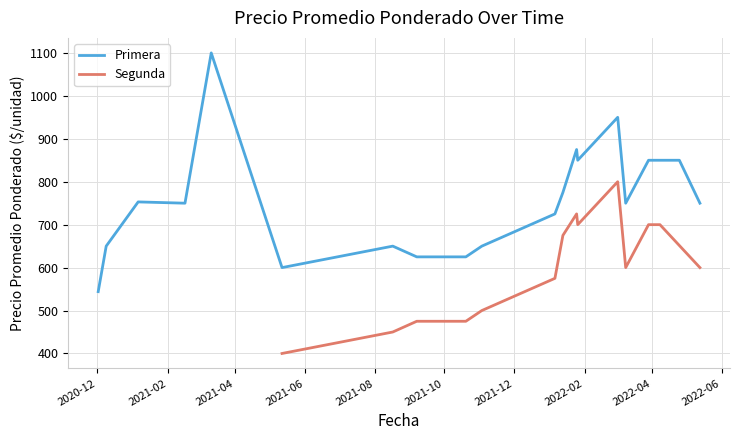

Which series has the widest spread of values?

Primera